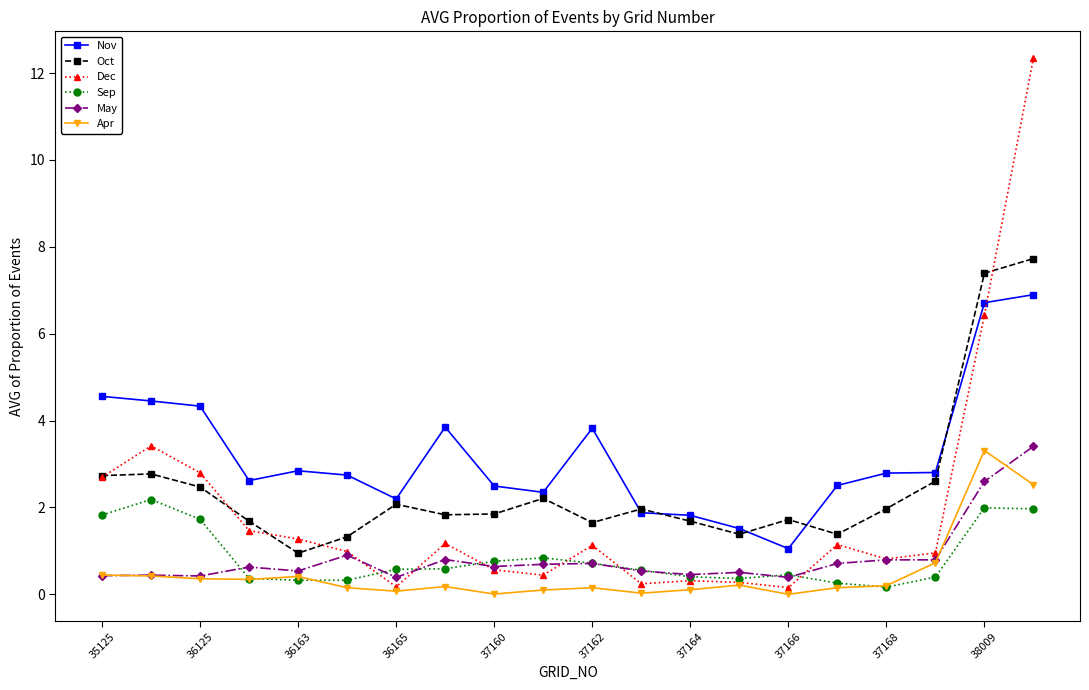

What is the value of the Nov point at the 16th from the left?

2.5